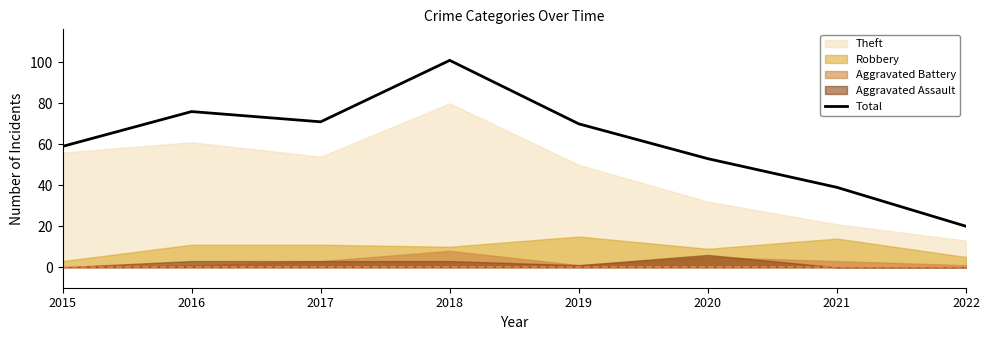

At which category does the data reach its first local peak?

2016